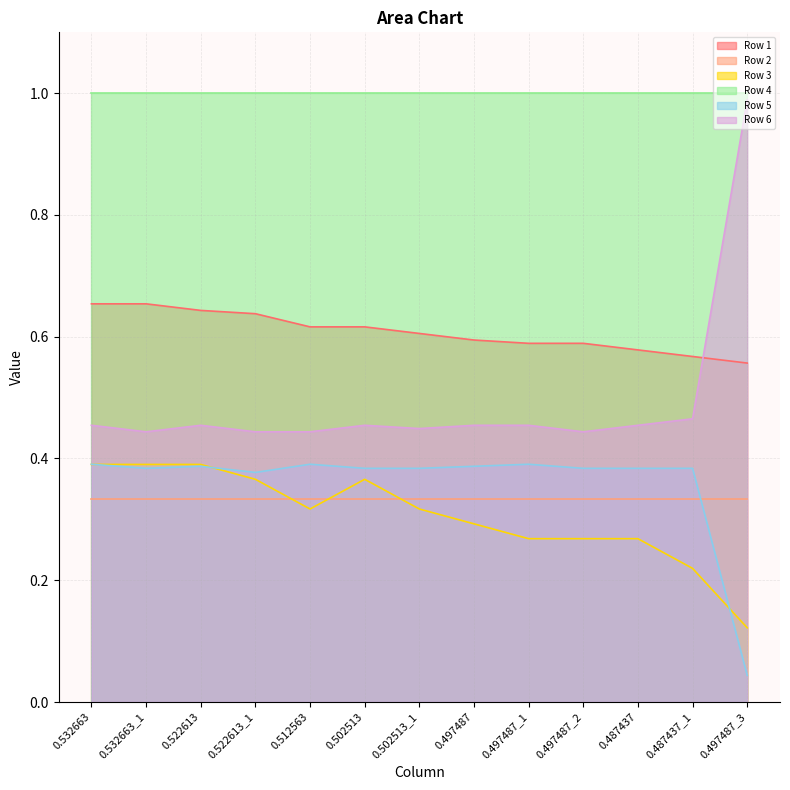

How many intersections are there between Row 3 and Row 5?

3